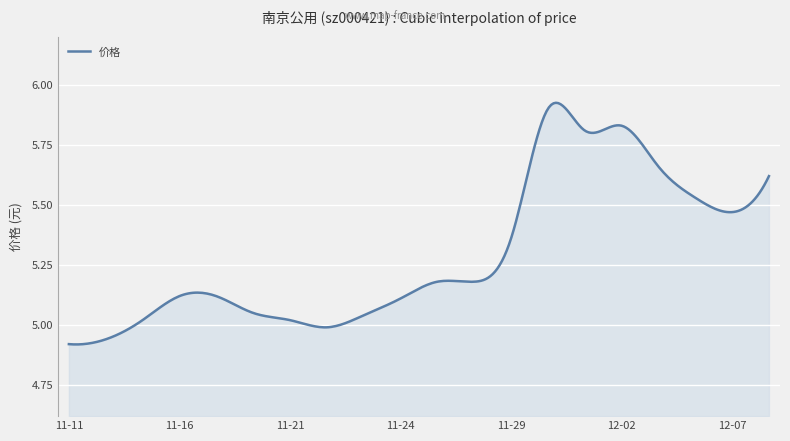

What is the difference between the maximum and minimum values?

1.0